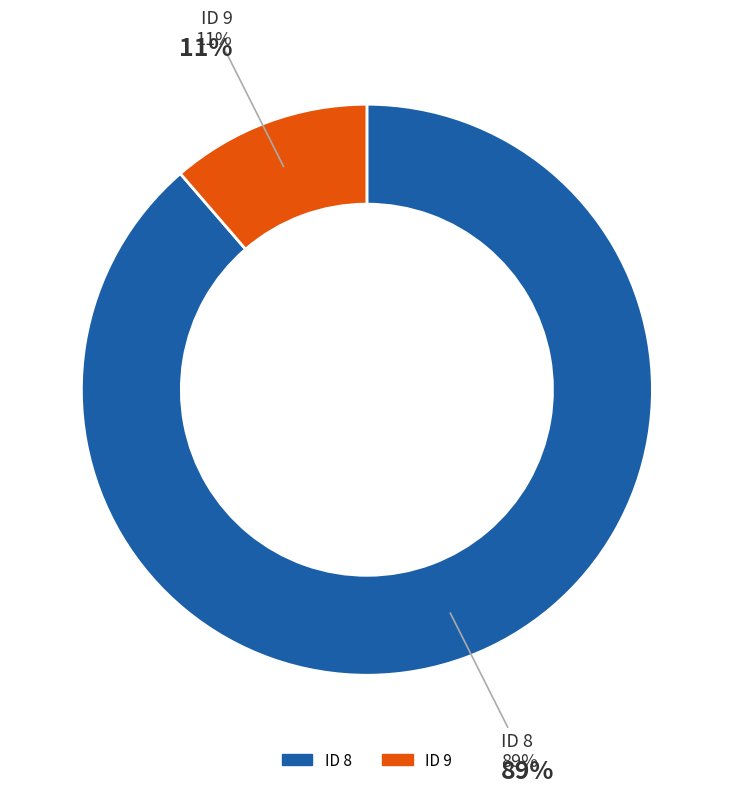

Do 8 and 9 together represent more than half of the pie?

Yes